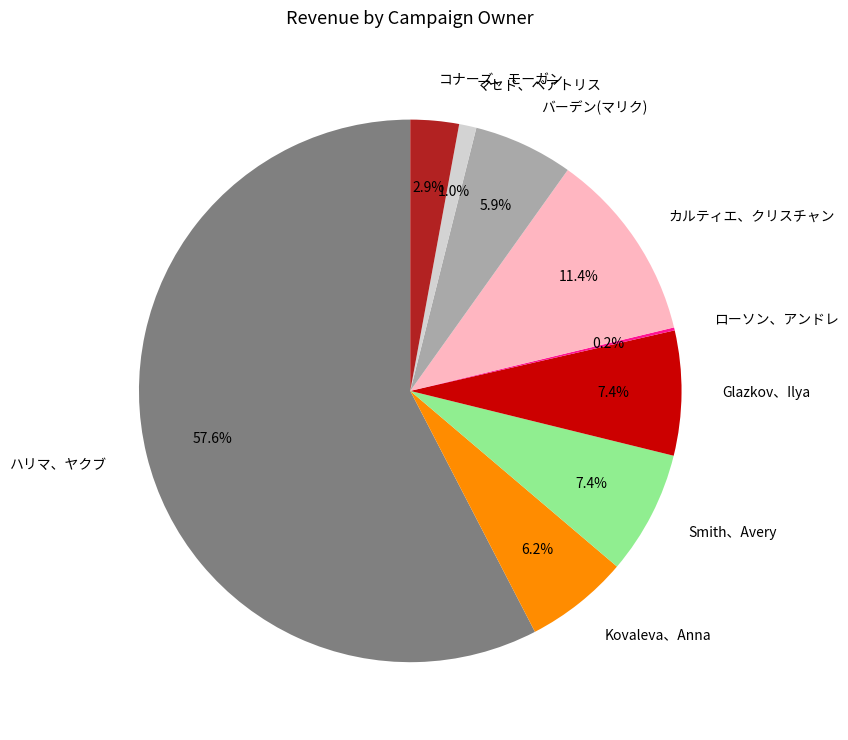

What is the total percentage of マセド、ベアトリス and ハリマ、ヤクブ?

58.6%